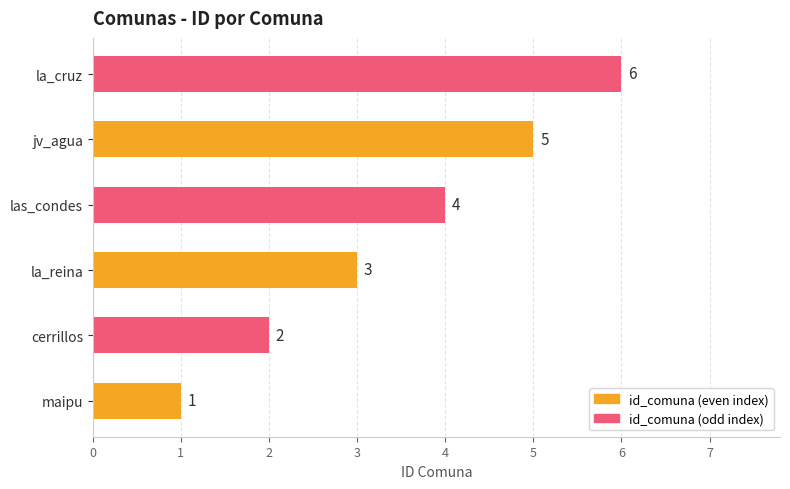

What is the minimum value shown in the chart?

1